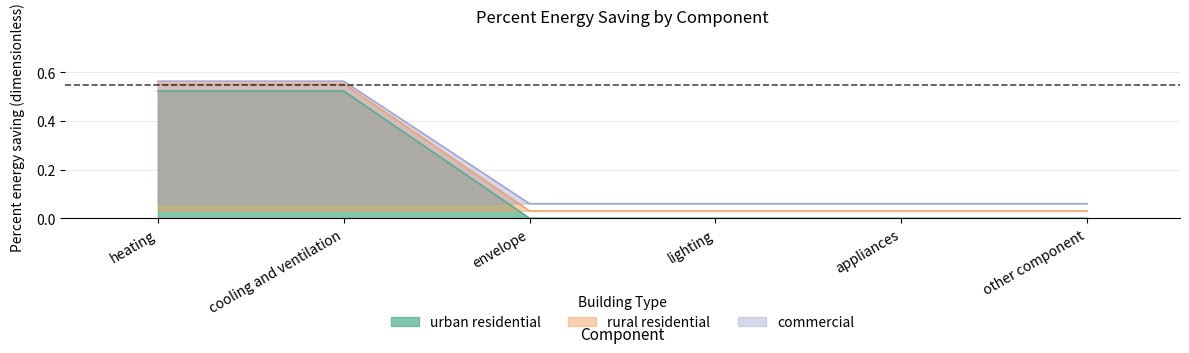

What is the maximum value shown in the chart?

0.6